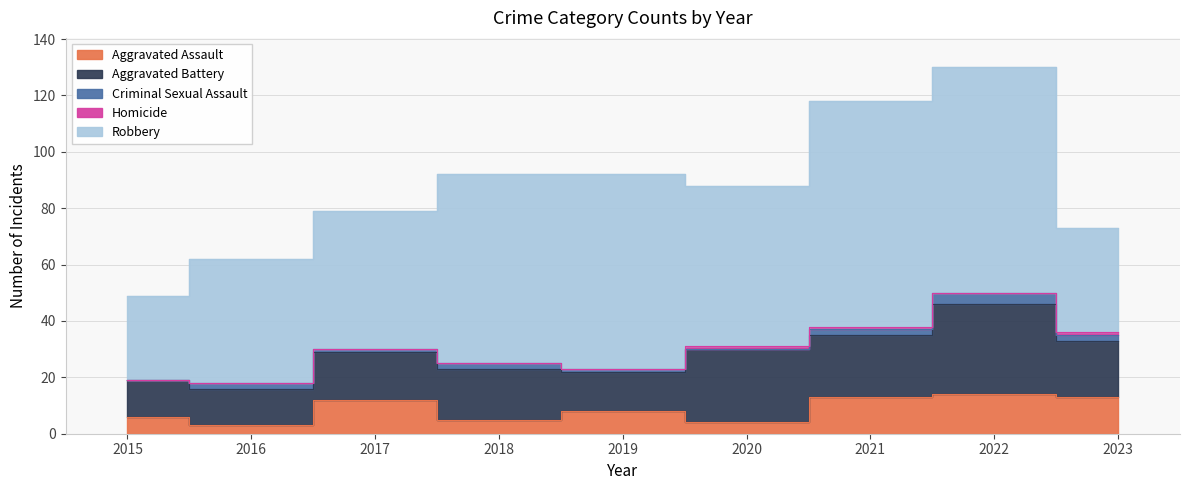

True or false: Aggravated Assault and Homicide cross at least once.

False